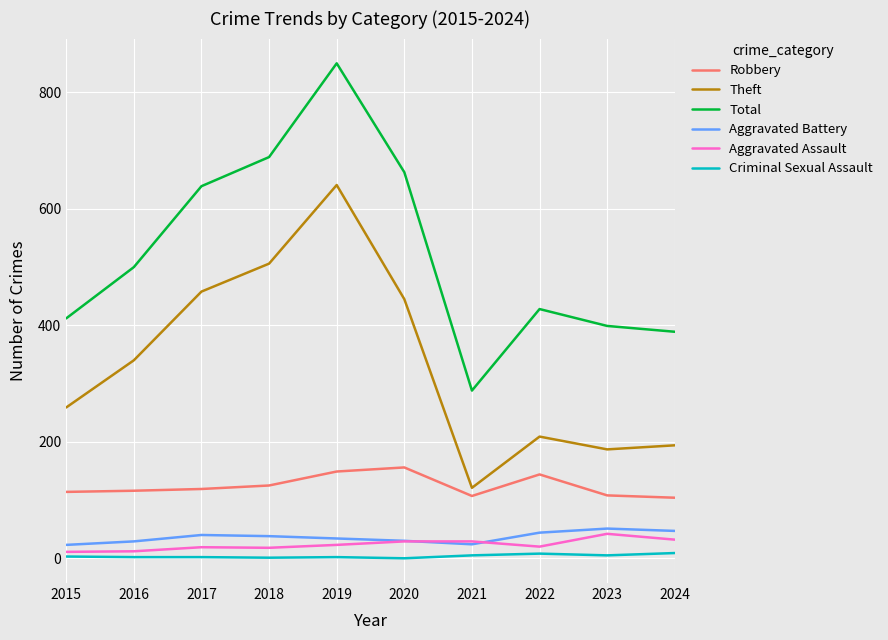

The value of Aggravated Battery at 2018 is 38. True or false?

True